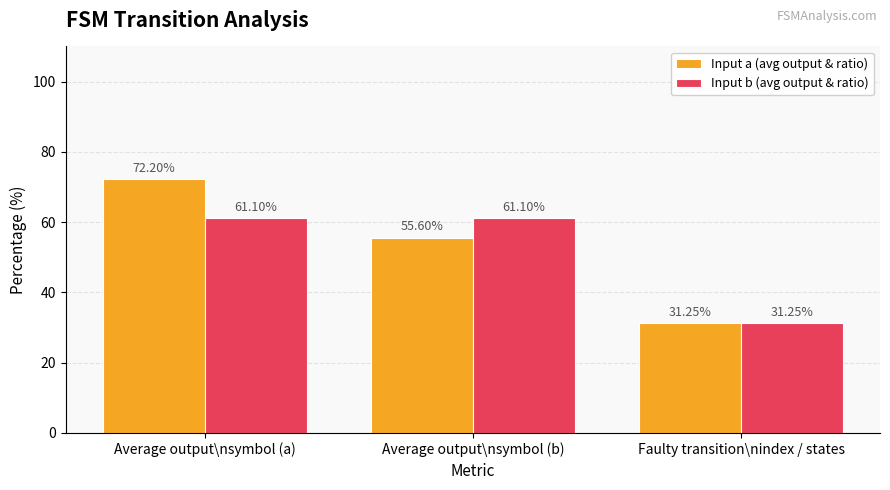

What is the maximum value shown in the chart?

72.2